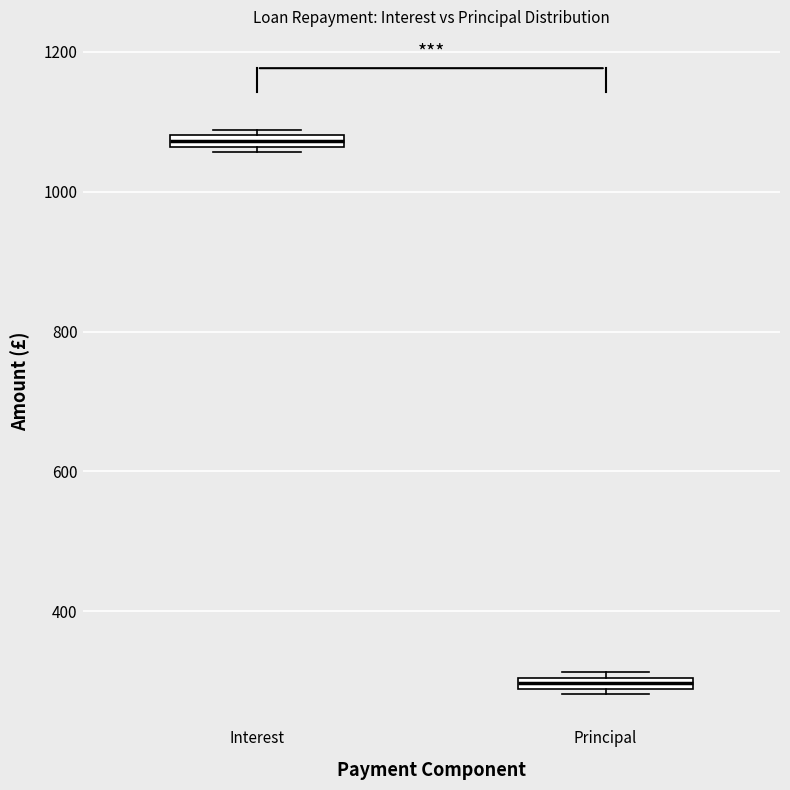

Where is the lower edge of the box for Interest on the y-axis? The values are not printed on the chart, so give them approximately, as read against the axis.

1060